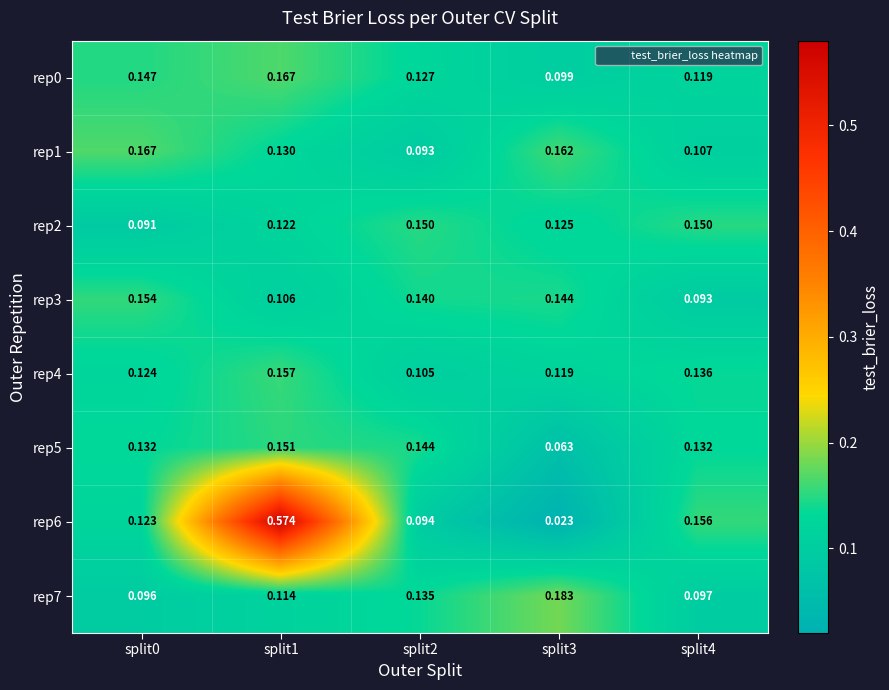

Which series has the widest spread of values?

rep6